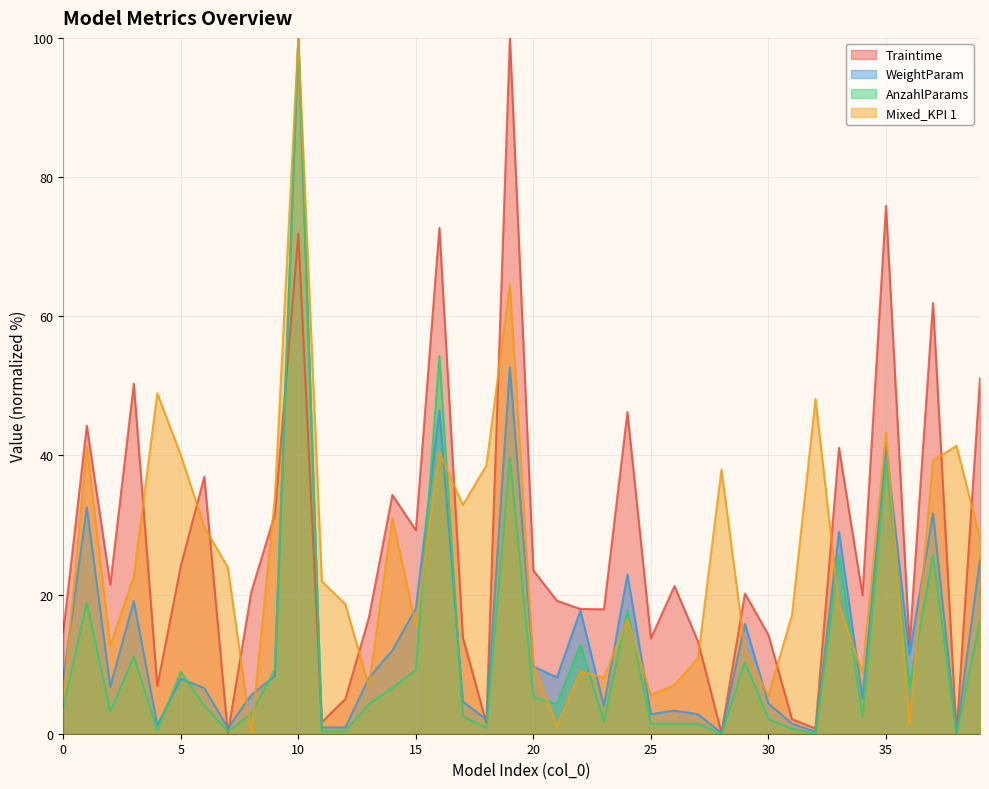

List the labels in order of Mixed_KPI 1 value, smallest first.

8, 21, 36, 0, 30, 25, 13, 26, 23, 34, 22, 20, 27, 29, 2, 15, 24, 31, 33, 12, 11, 3, 7, 39, 6, 14, 17, 9, 28, 18, 37, 5, 16, 1, 38, 35, 32, 4, 19, 10